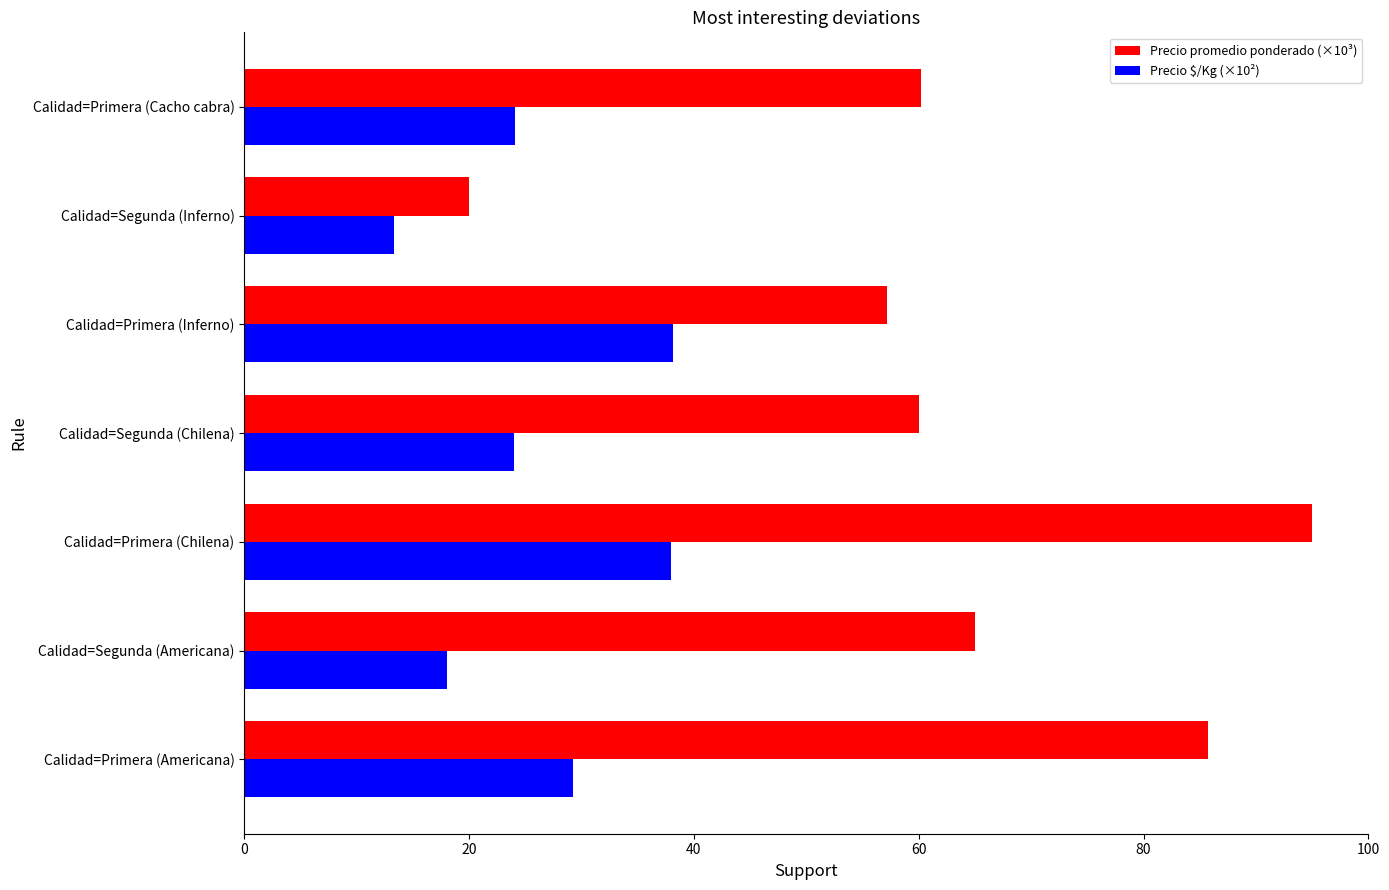

Which series has the largest total across all categories?

Precio promedio ponderado (×10³)